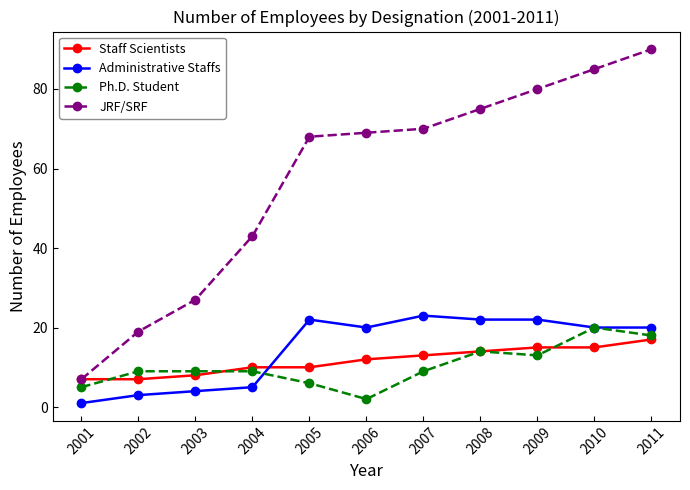

Where is JRF/SRF nearest to the value 48?

2004